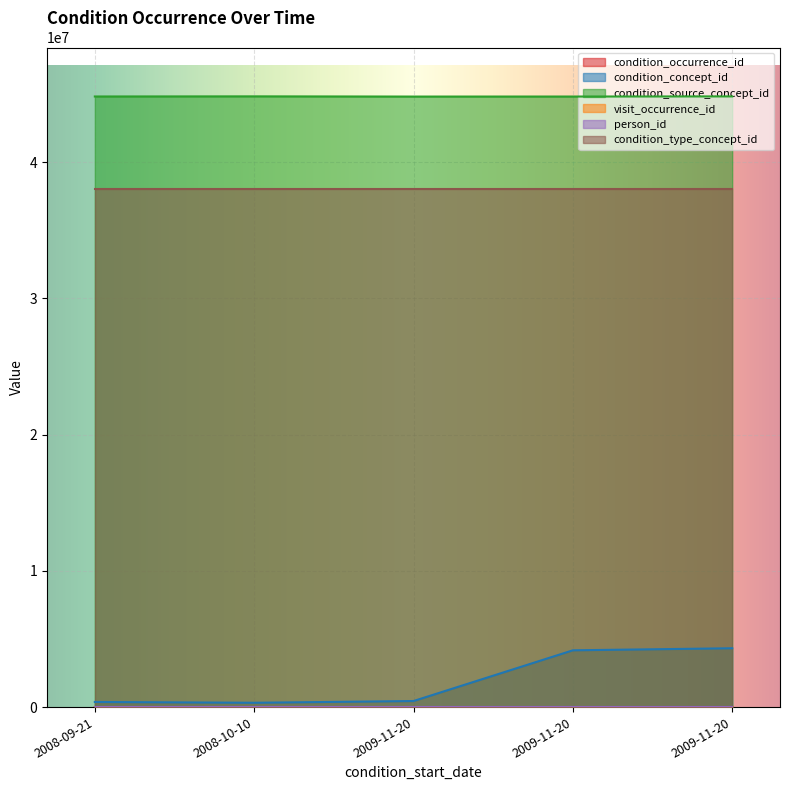

At which category is the sum across all series the highest?

2009-11-20